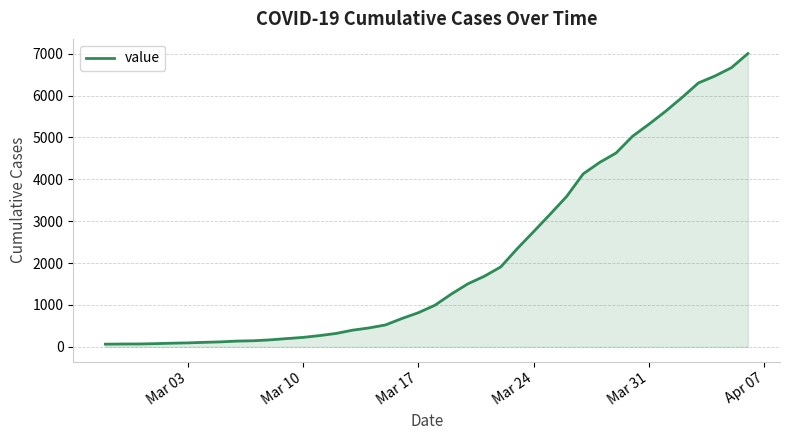

What is the maximum value shown in the chart?

7003